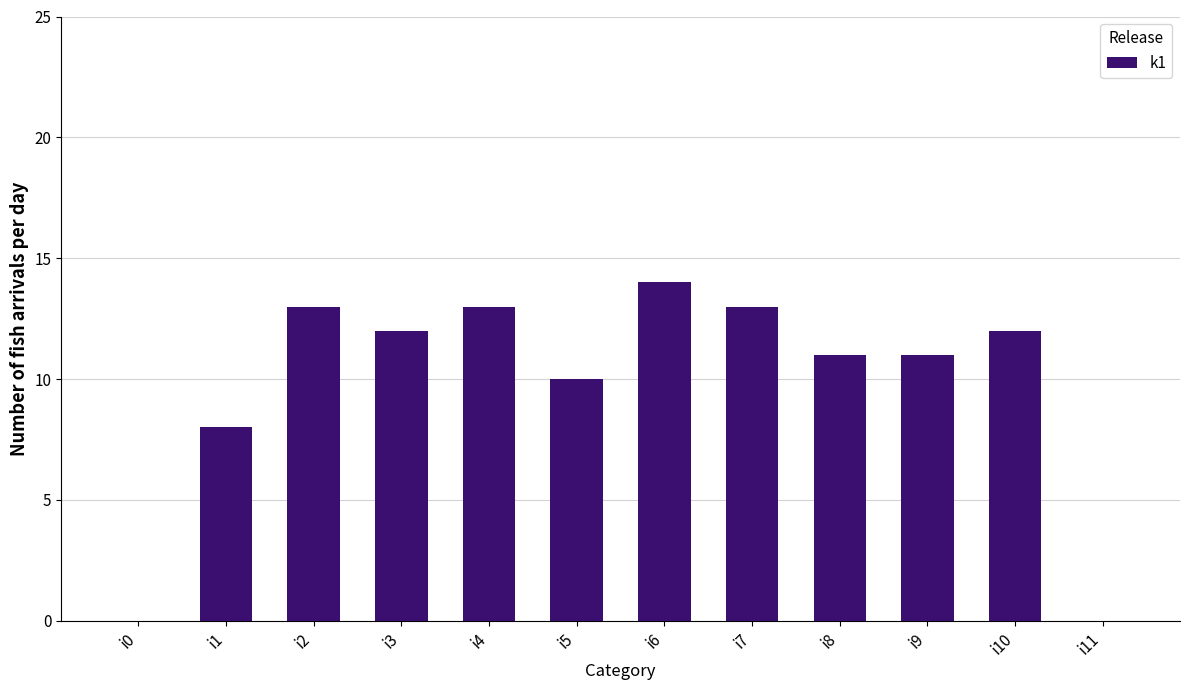

What is the sum of the values at i1 and i5?

18